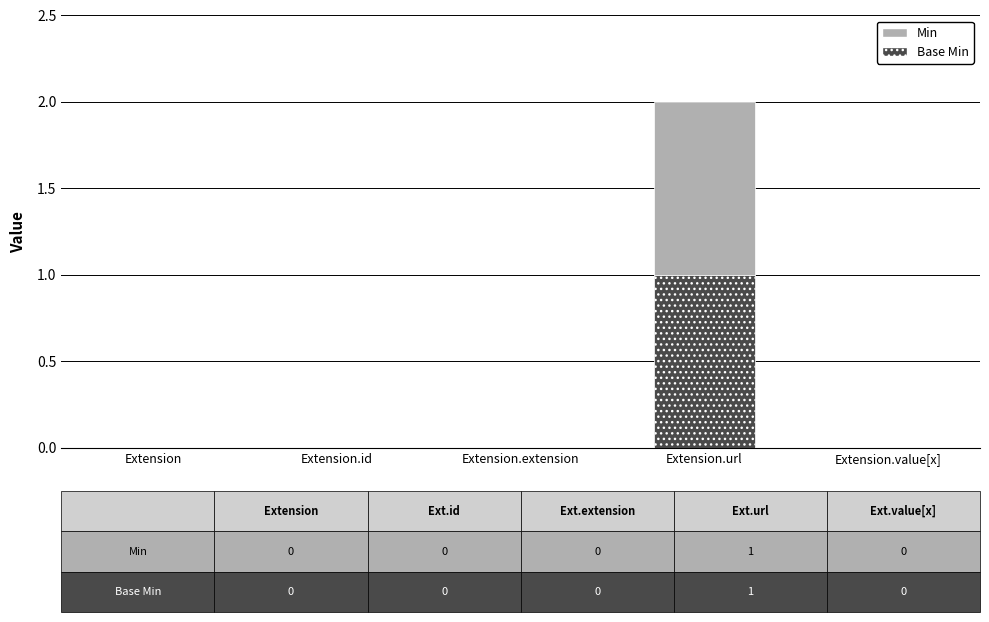

At which category is the sum across all series the highest?

Extension.url